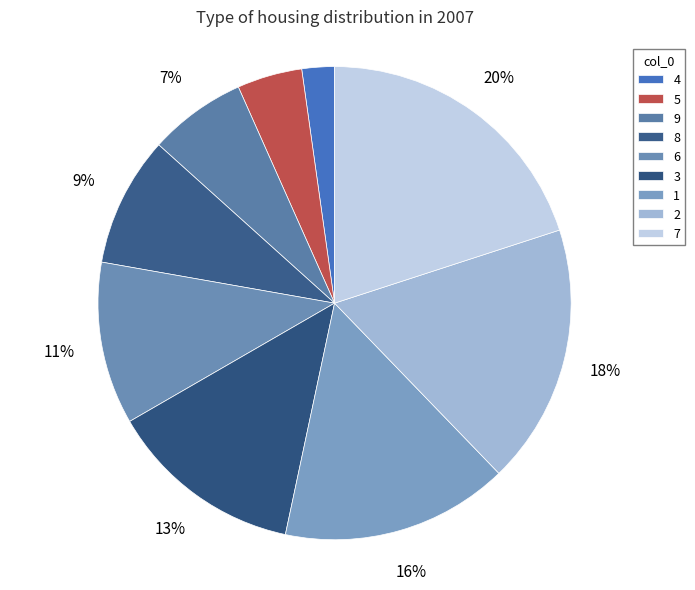

Between 3 and 1, which is larger?

1